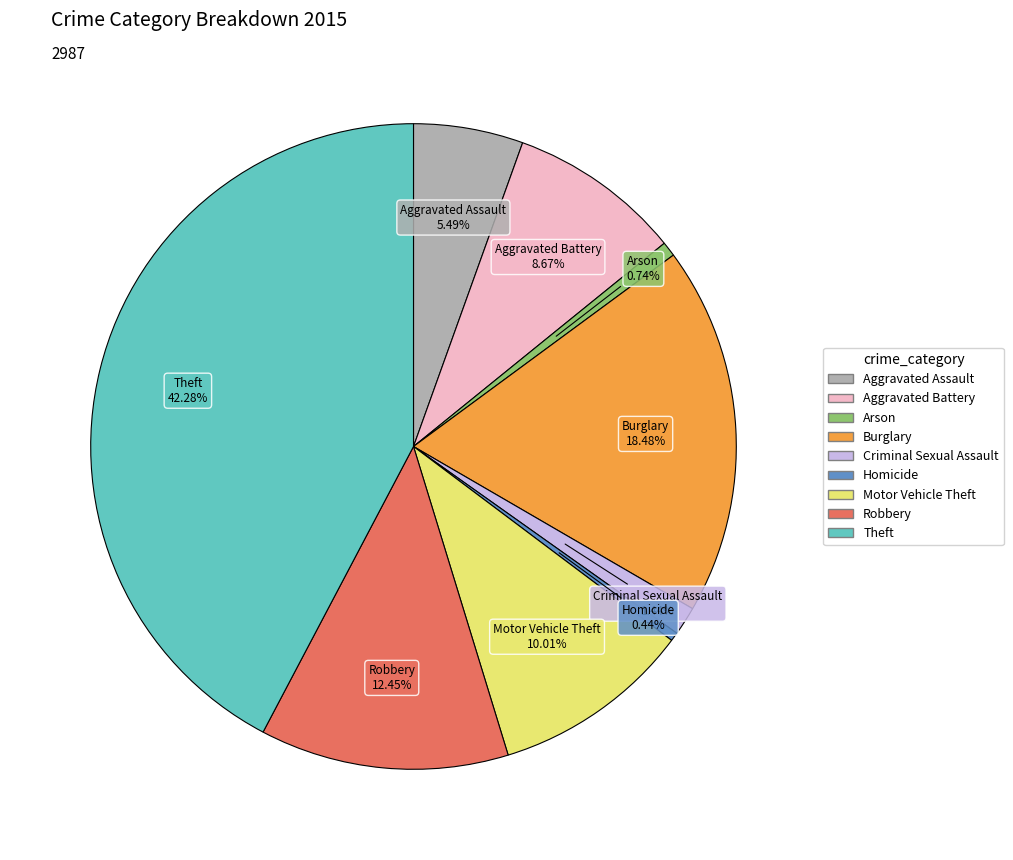

To the nearest percent, what is the difference between the largest and smallest slice percentages?

42%